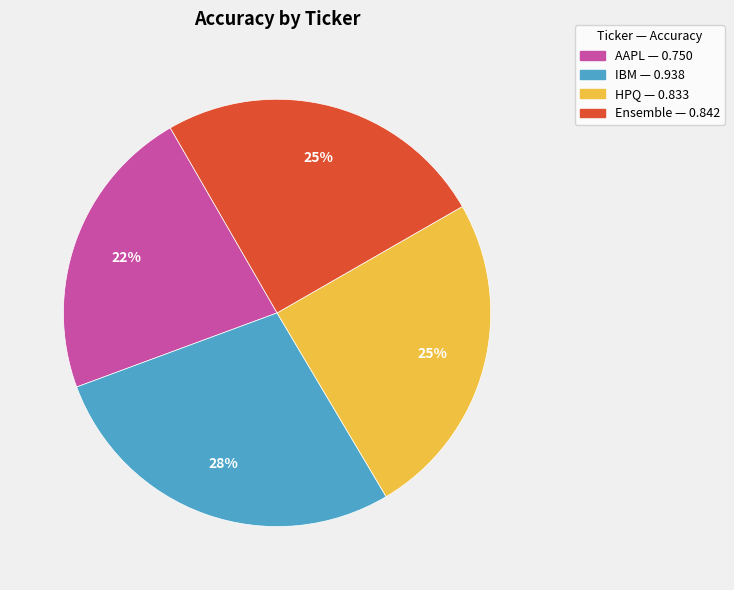

How many slices are in this pie chart?

4